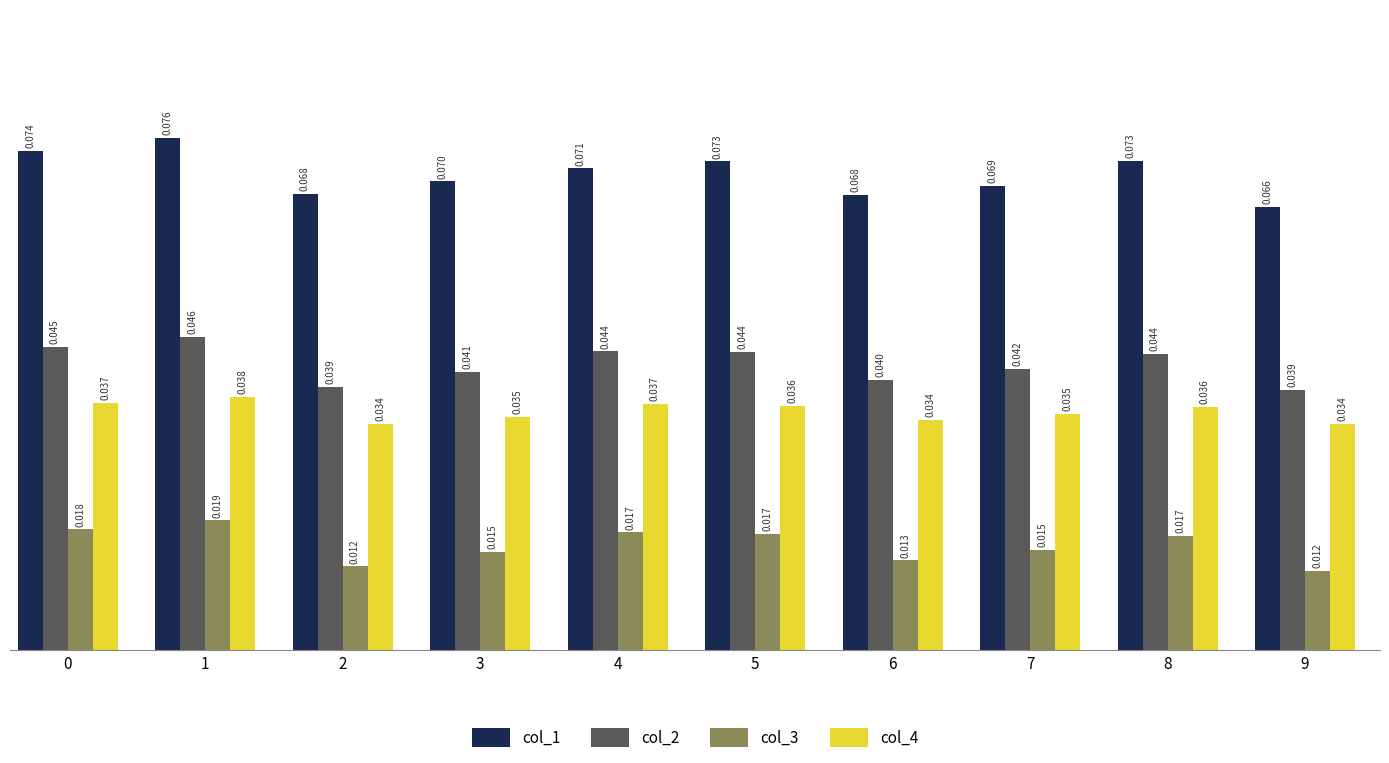

Is it true that col_2 equals 0.1 at 6?

False